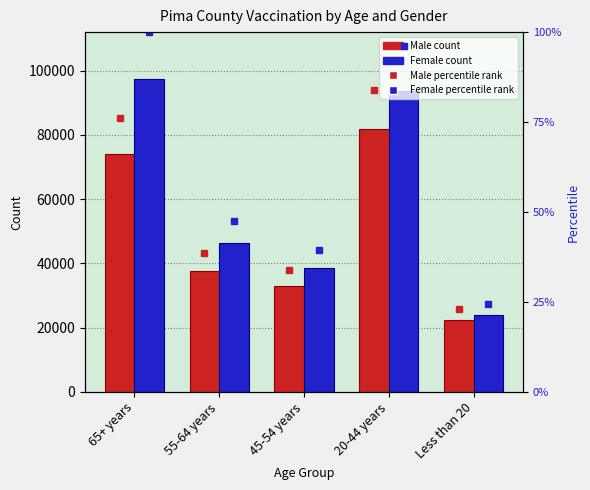

Which category has the highest value in the Female series?

65+ years